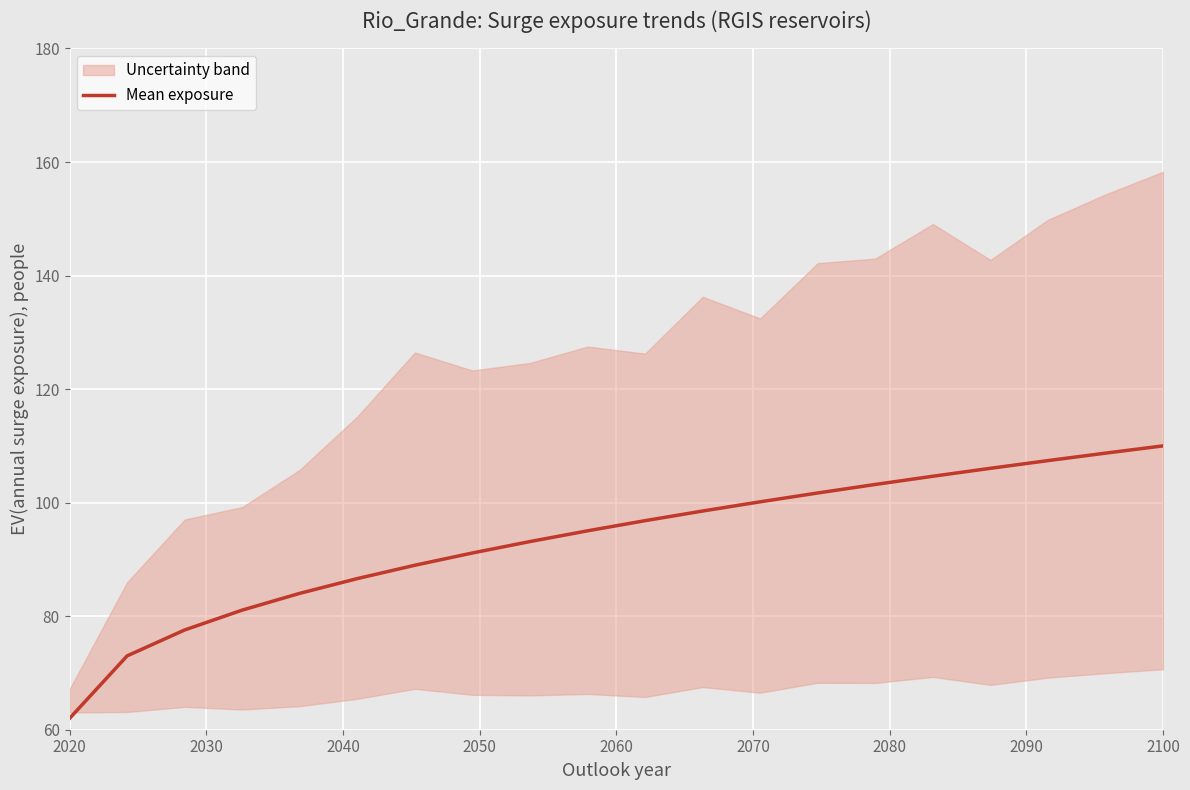

What is the maximum value for Mean exposure?

110.0